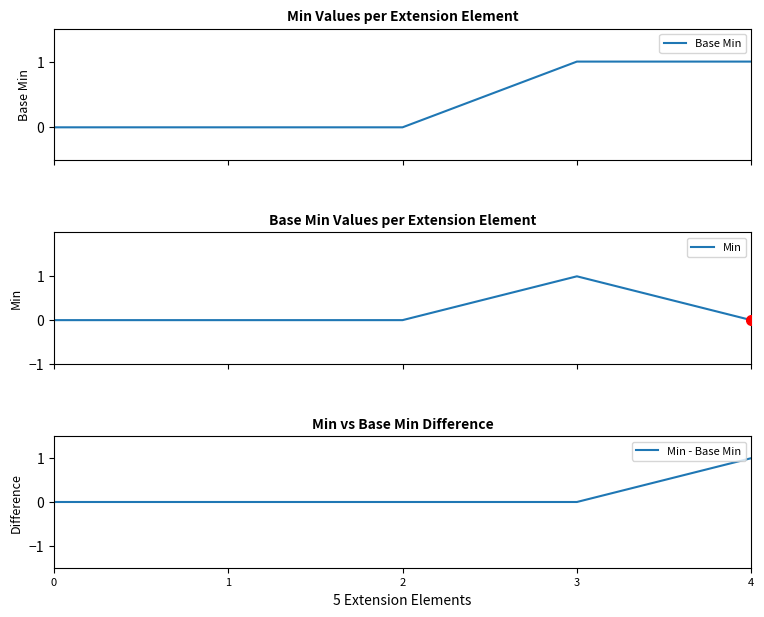

The Min series shows 0 at 1. True or false?

True